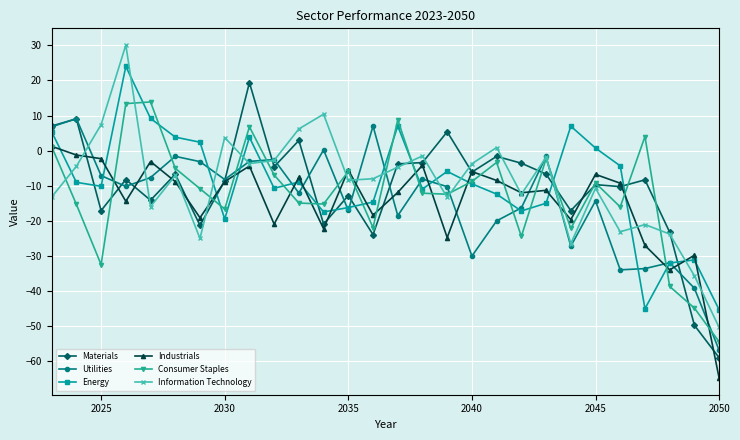

Rank the series by their maximum value, from lowest to highest.

Industrials, Utilities, Consumer Staples, Materials, Energy, Information Technology